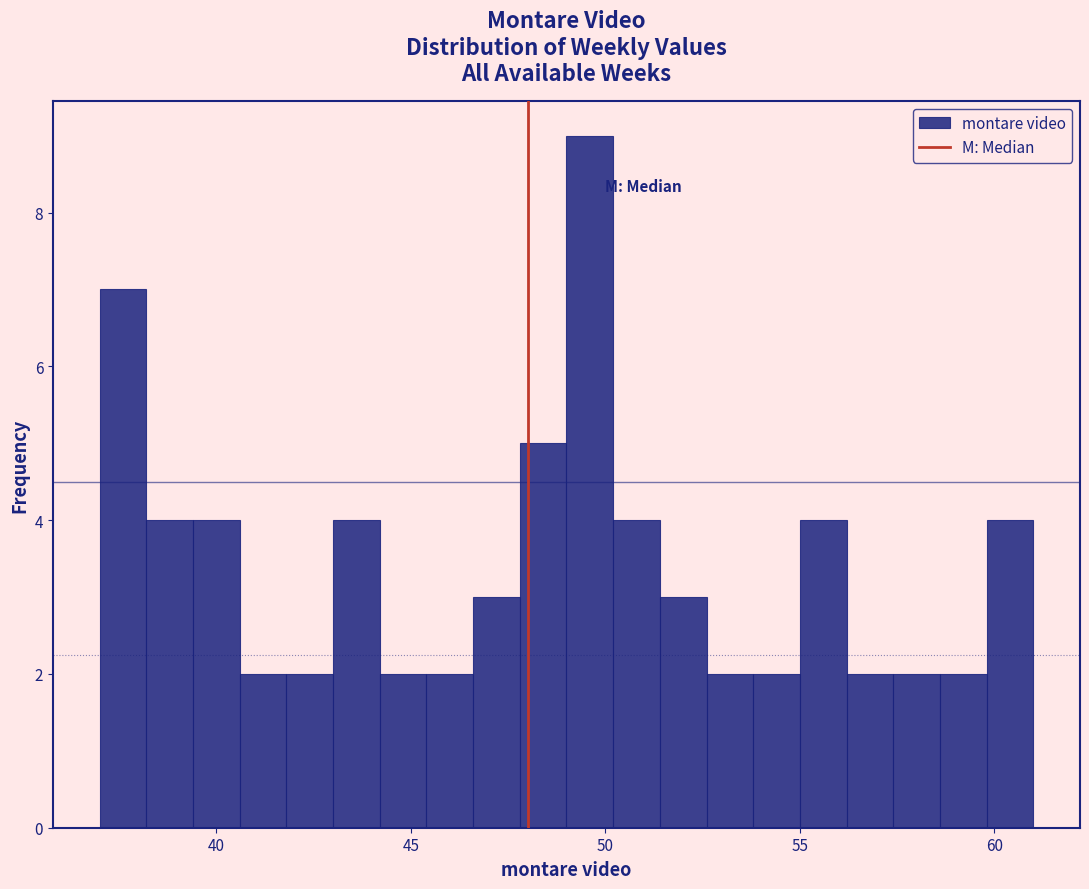

Read against the x-axis, roughly where is the centre of the tallest bar?

49.5